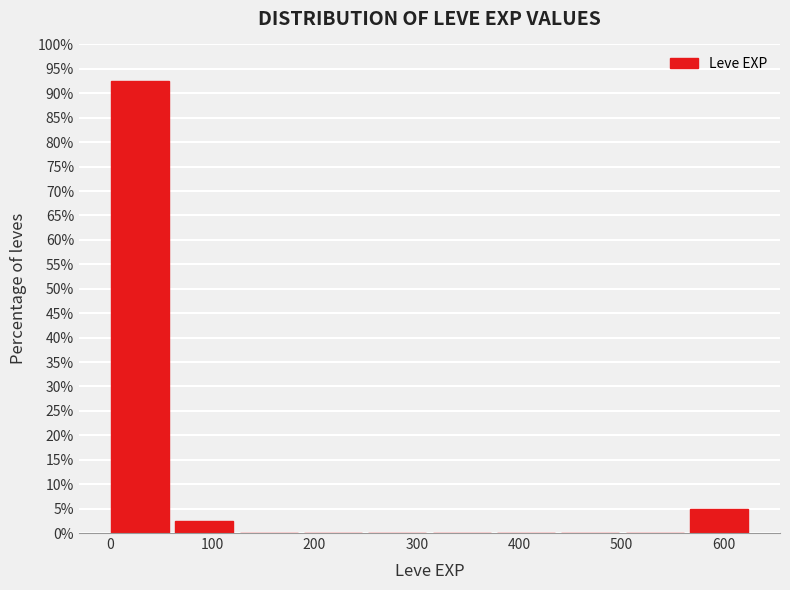

What is the height of the bar covering 0 to 60 on the x-axis? Neither the bar edges nor the heights are printed on the chart, so give them approximately, as read against the axes.

92.5